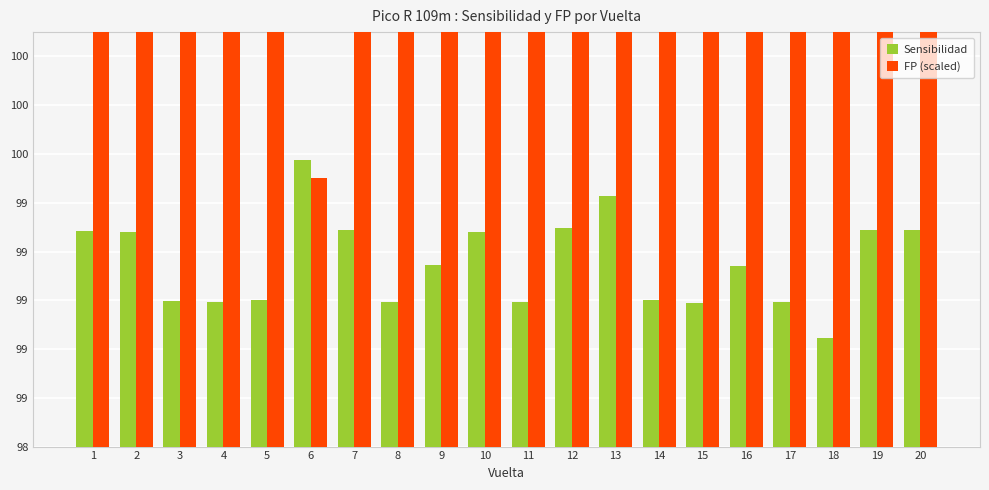

Between 1 and 16, which is larger?

1